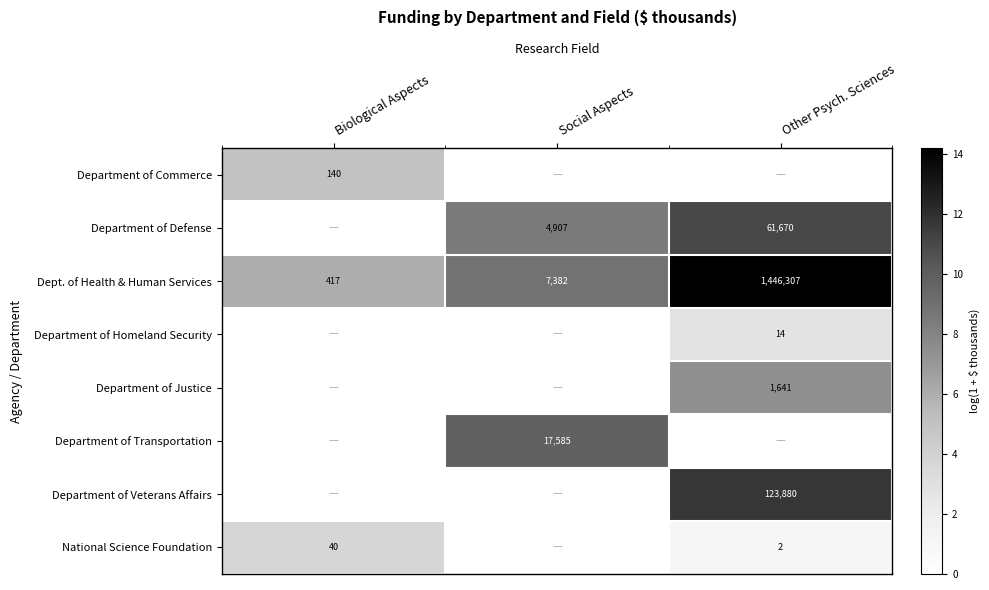

What is the sum of all Dept. of Health & Human Services values?

1454106